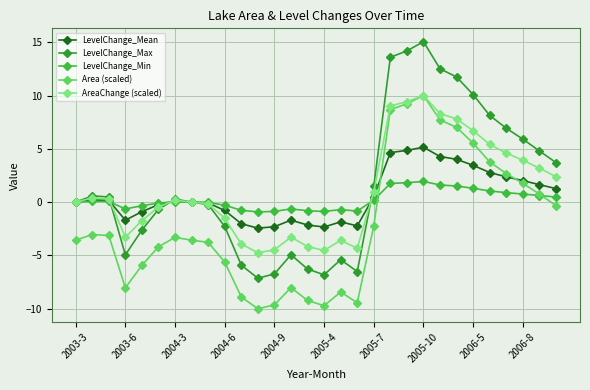

What is the minimum value shown in the chart?

-10.0